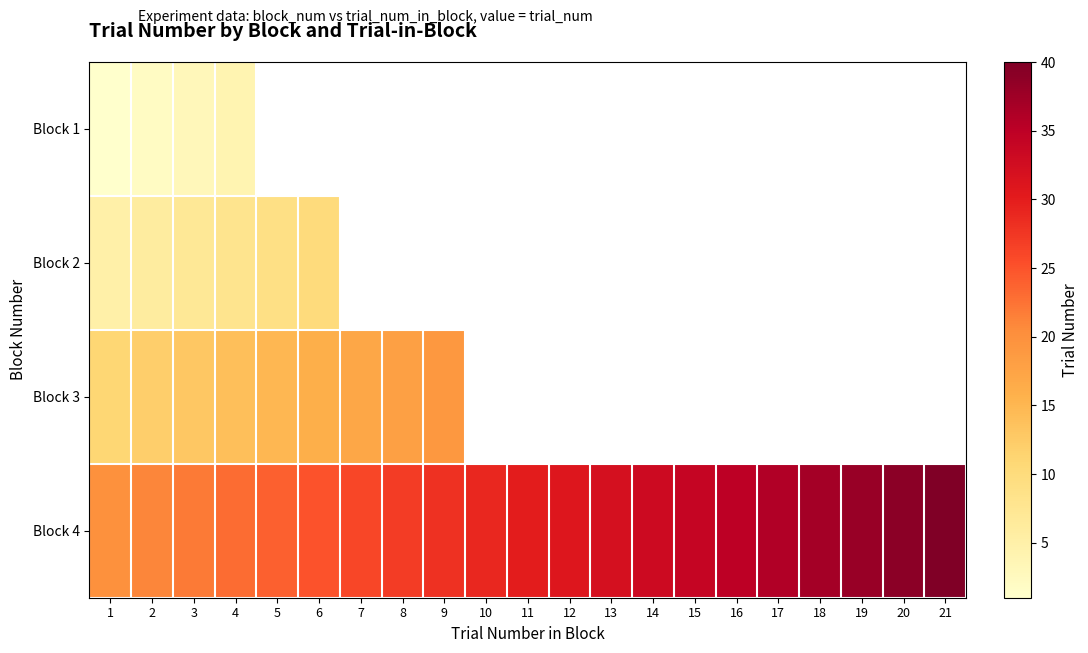

How many positive values does the Block 3 series have?

9